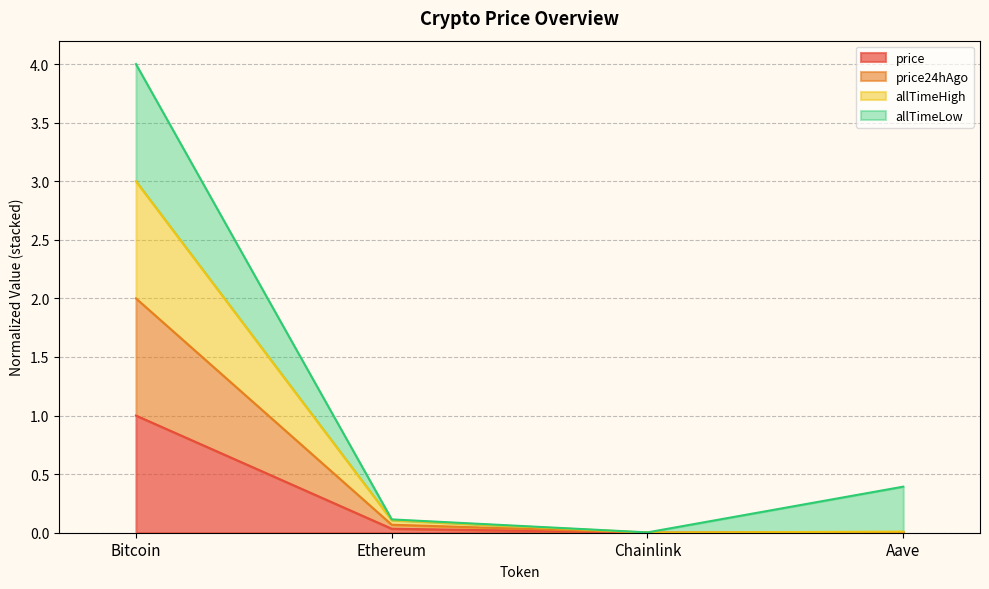

What is the total value across all series at Bitcoin?

4.0